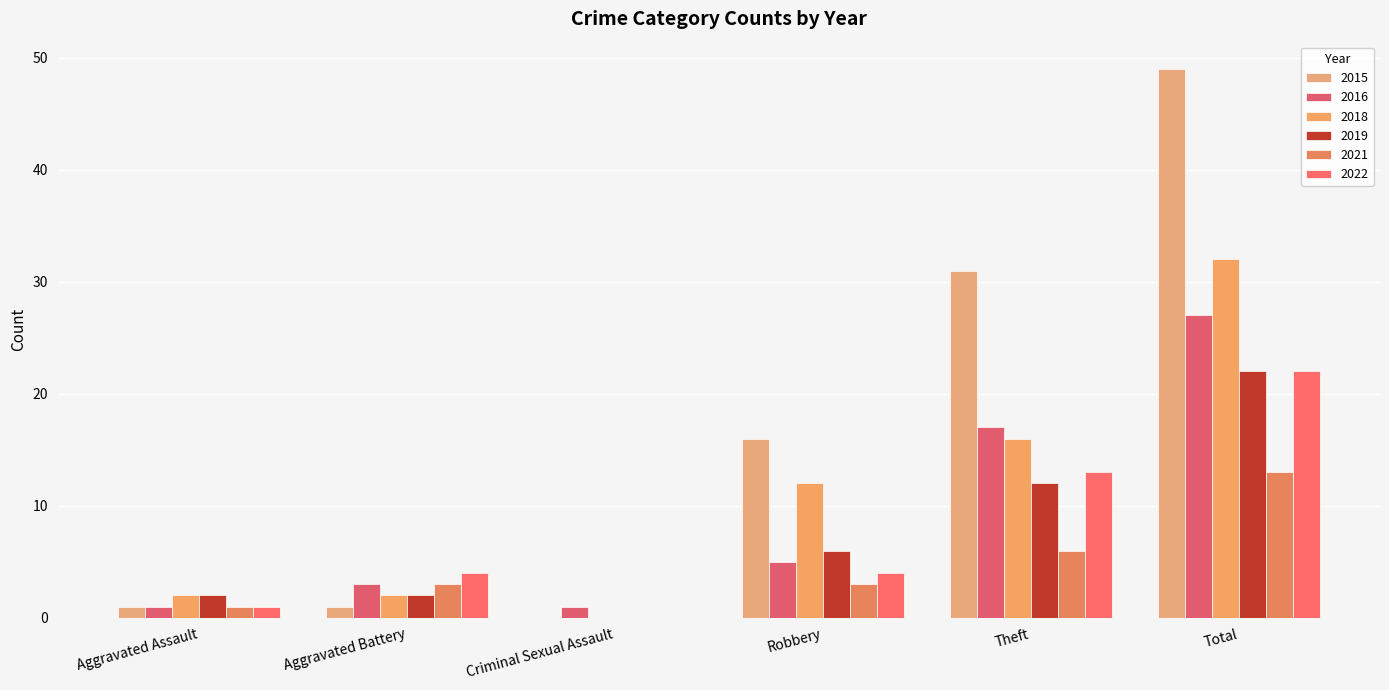

Are the bars horizontal?

No